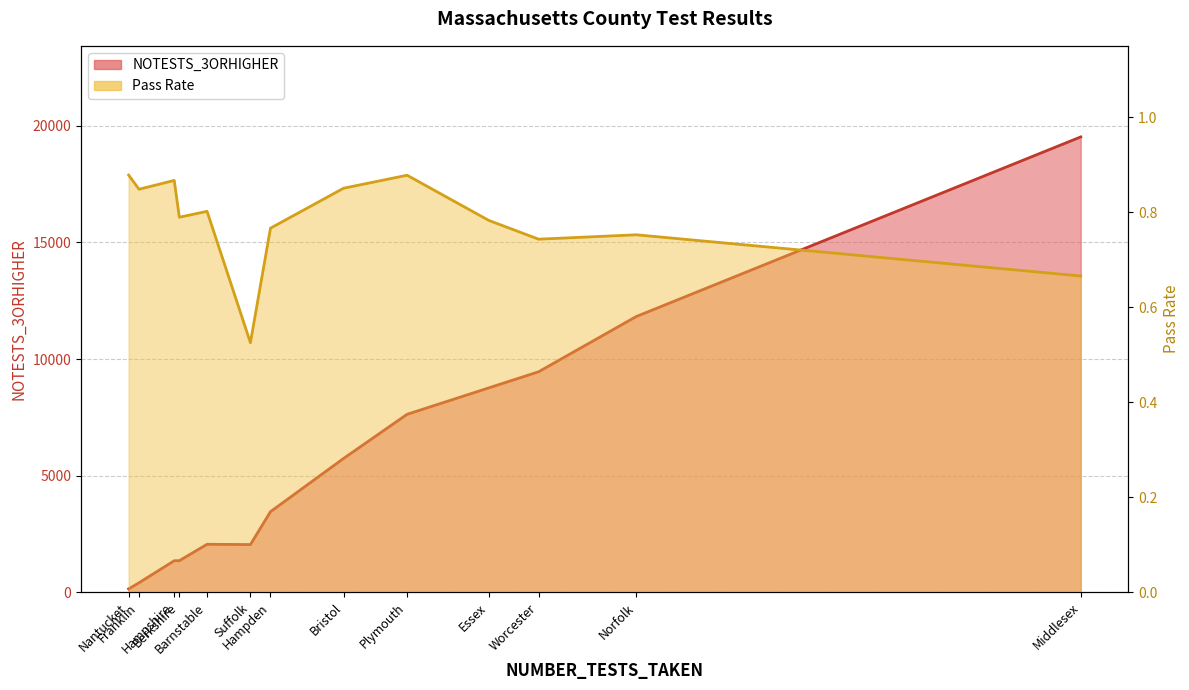

What is the total value across all series at Plymouth?

7632.9